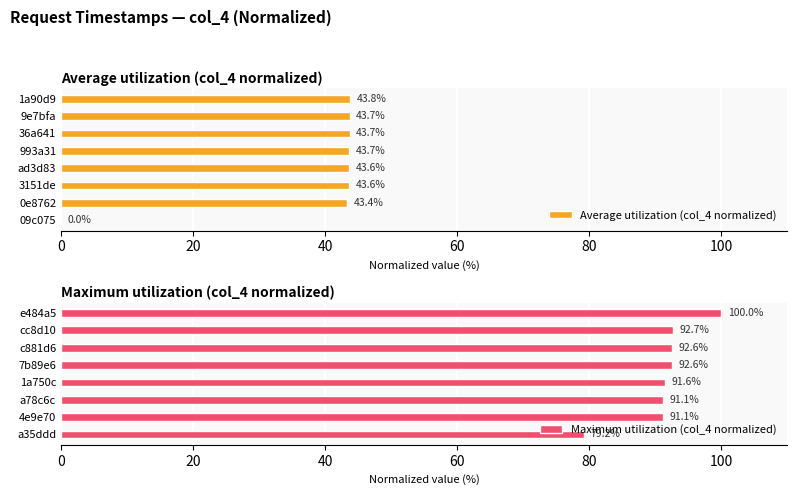

The value of Average utilization (col_4 normalized) at 993a31 is 43.7. True or false?

True